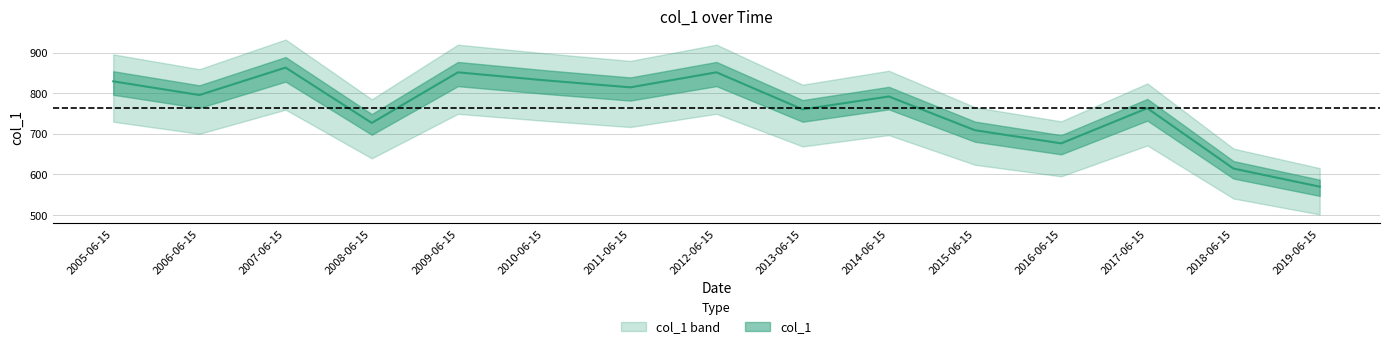

What is the sum of all values?

11449.3